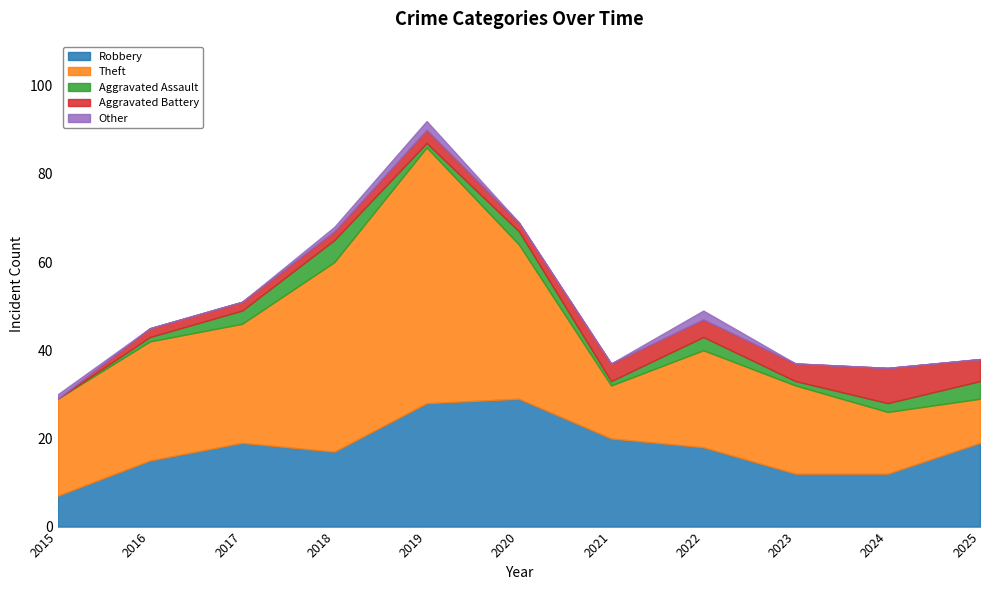

What is the approximate value of Robbery at 2018?

17